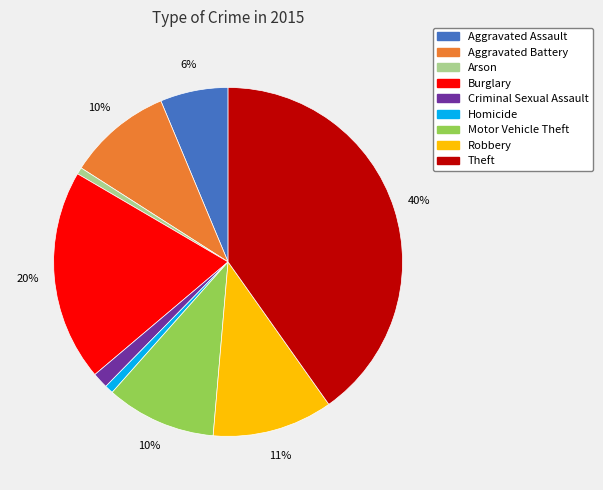

How many slices are in this pie chart?

9